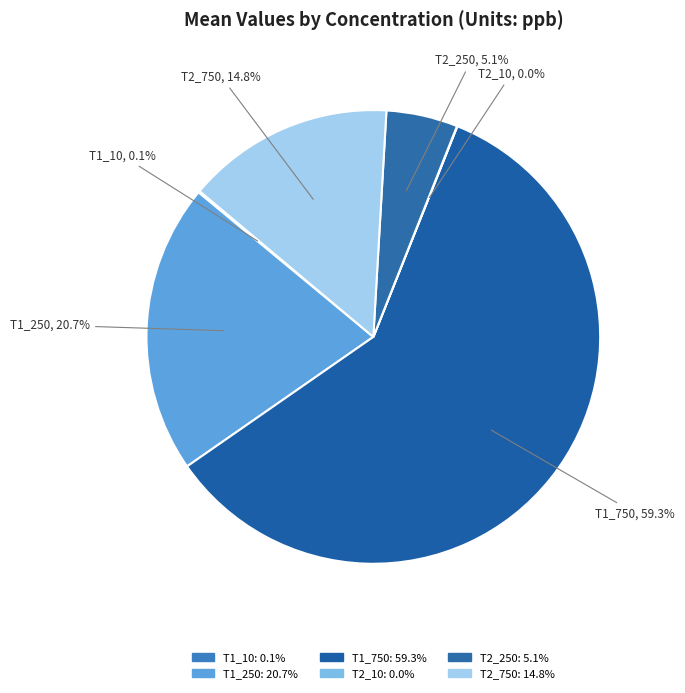

Is there a majority slice in this chart?

Yes